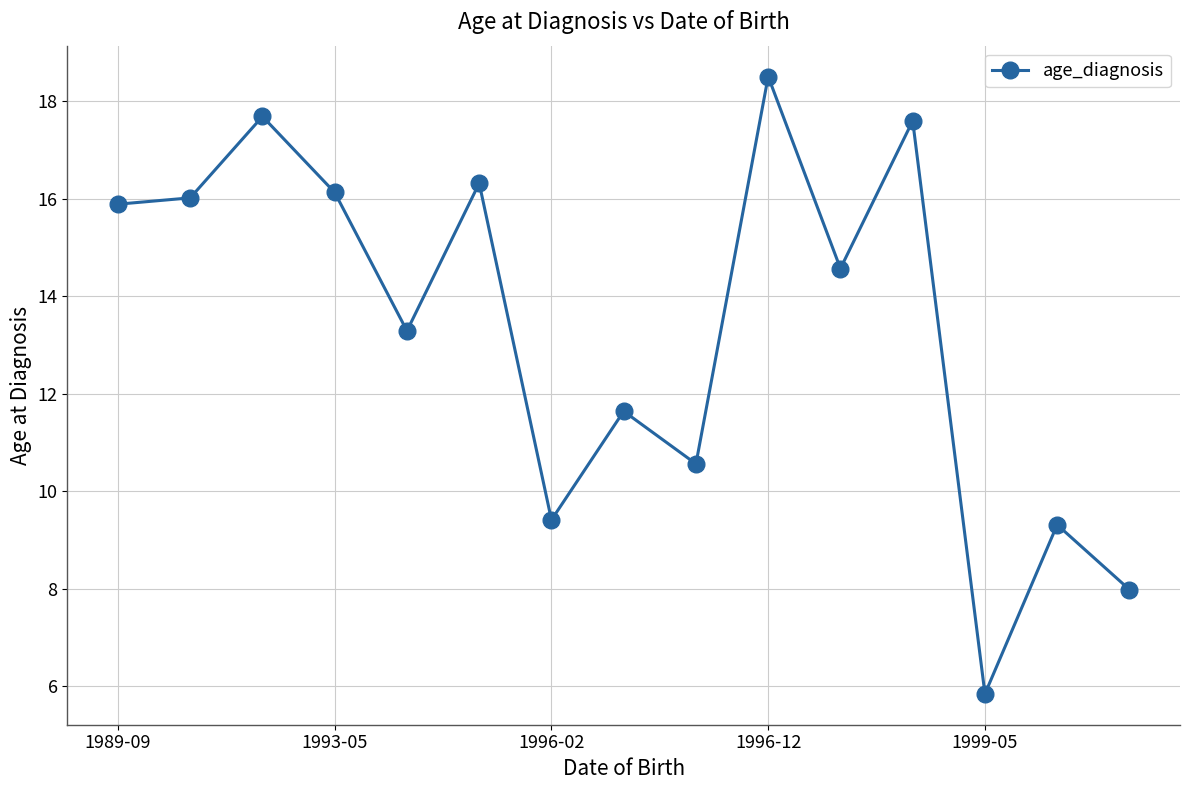

How many points are higher than both their immediate neighbors (excluding endpoints)?

6